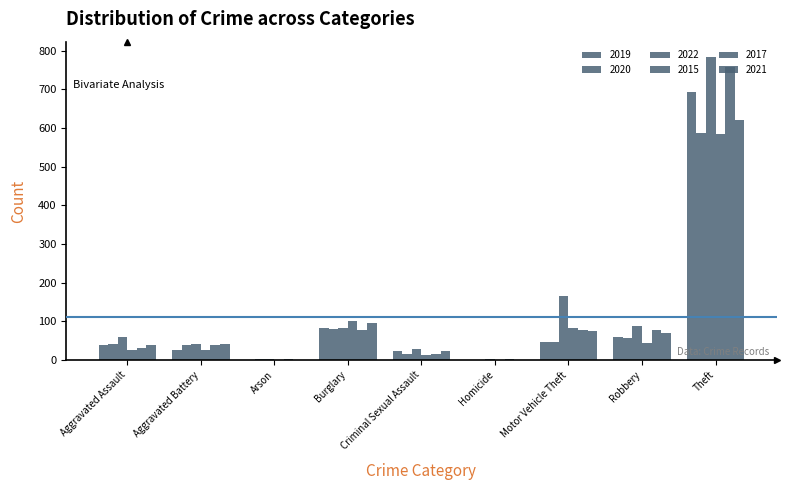

What is the difference between the maximum and second lowest values in the 2017 series?

756